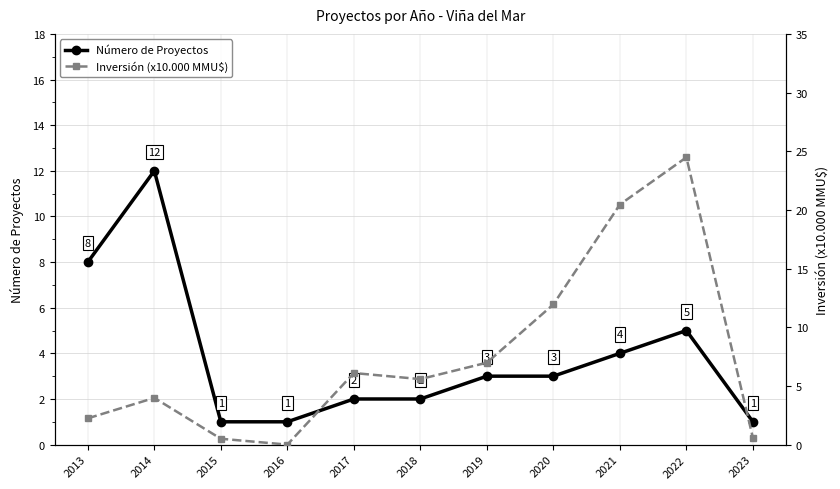

What is the value of the Número de Proyectos point at the 2nd from the left?

12